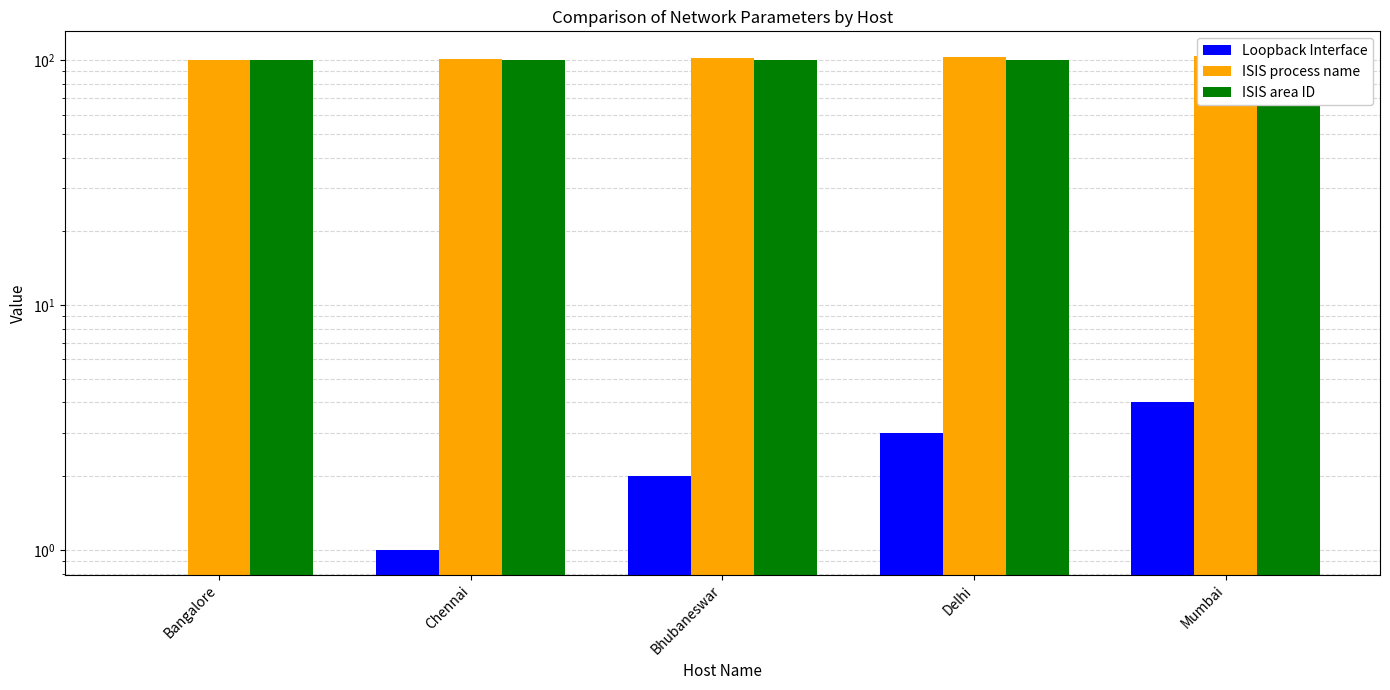

What is the average value of the Loopback Interface series?

2